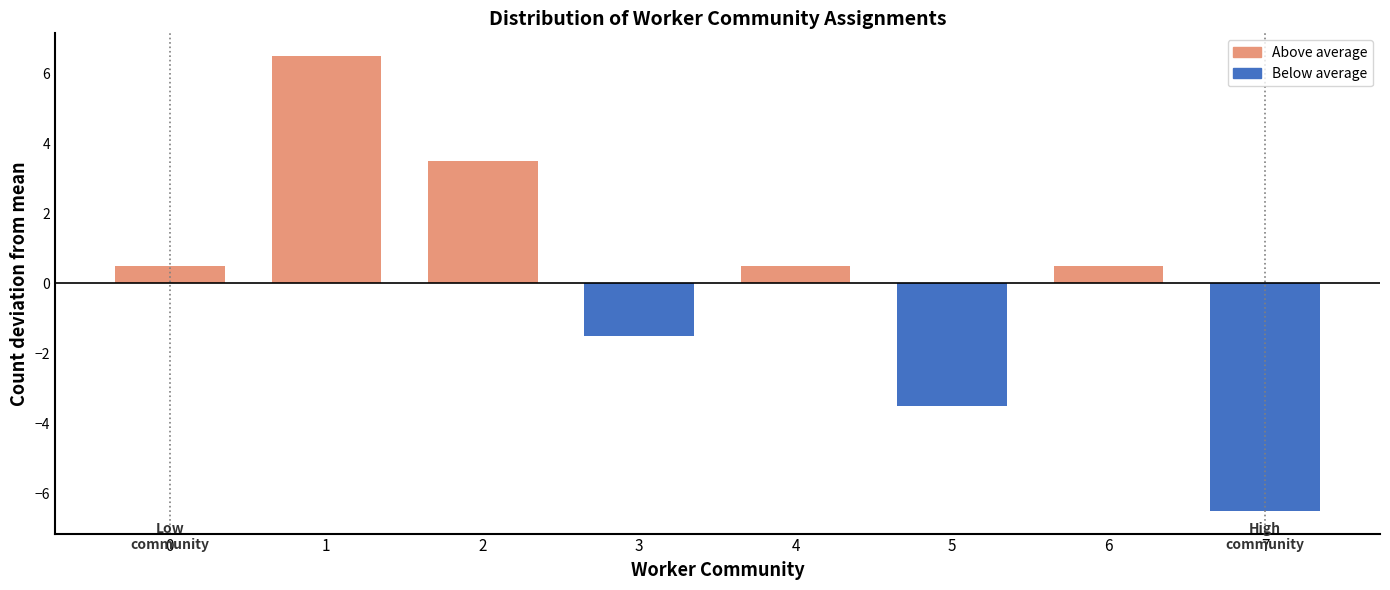

Reading left to right, what are all the values shown in this chart?

0.5	6.5	3.5	-1.5	0.5	-3.5	0.5	-6.5